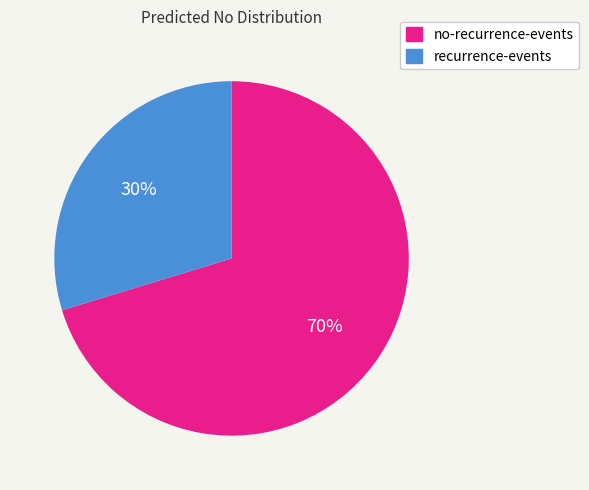

Count the number of slices in the pie.

2